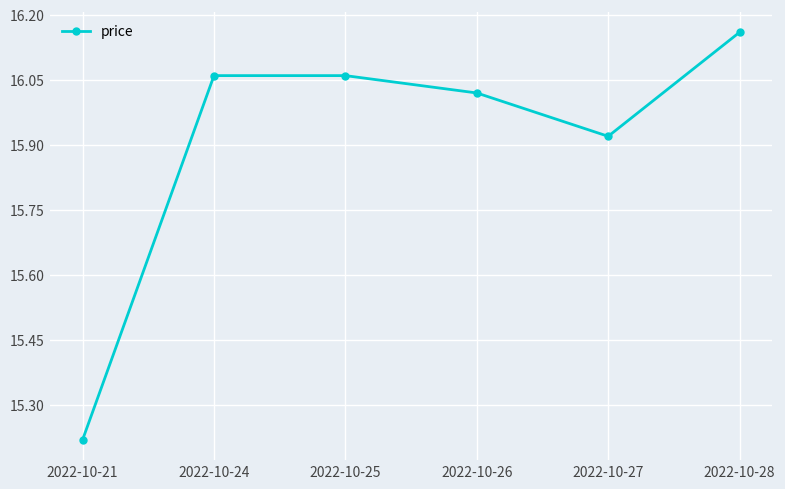

At which label does the data first exceed 16?

2022-10-24